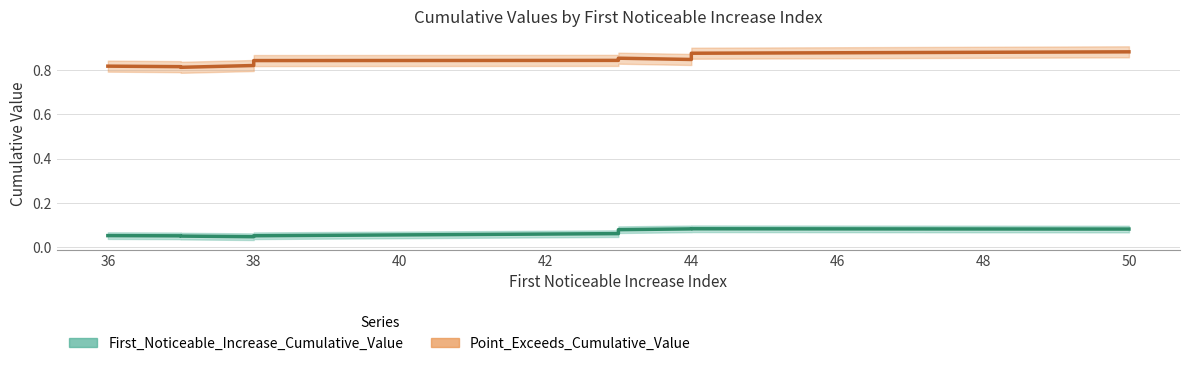

True or false: First_Noticeable_Increase_Cumulative_Value and Point_Exceeds_Cumulative_Value intersect in this chart.

False